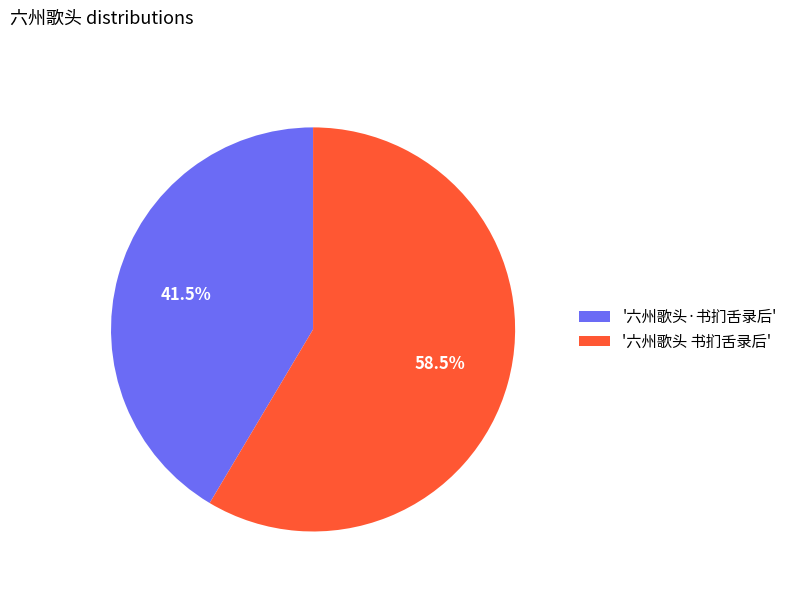

Which slice is the largest?

'六州歌头 书扪舌录后'